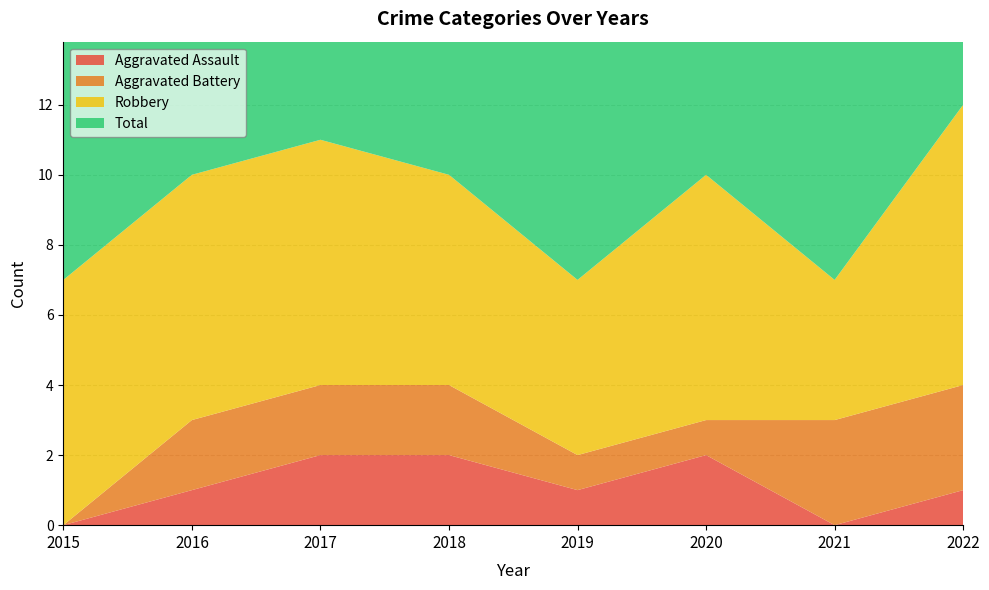

Reading left to right, list all the values displayed in this chart.

Aggravated Assault: 0	1	2	2	1	2	0	1
Aggravated Battery: 0	2	2	2	1	1	3	3
Robbery: 7	7	7	6	5	7	4	8
Total: 7	10	11	10	7	10	7	12